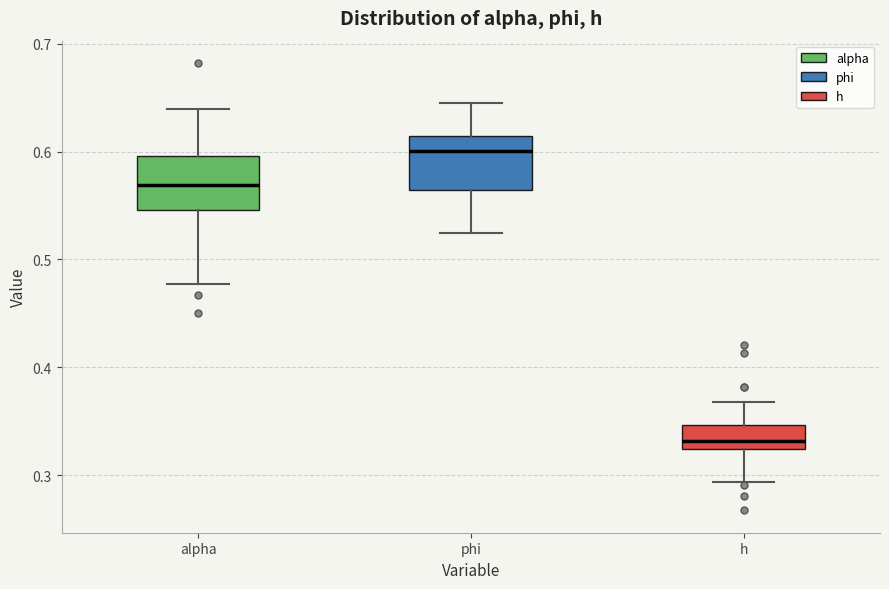

Reading left to right, read every box against the y-axis: the position of its median line, the range the box covers, and the ends of its whiskers. The values are not printed on the chart, so give them approximately, as read against the axis.

alpha: median 0.57, box 0.55 to 0.60, whiskers 0.48 to 0.64
phi: median 0.60, box 0.56 to 0.61, whiskers 0.52 to 0.64
h: median 0.33, box 0.32 to 0.35, whiskers 0.29 to 0.37